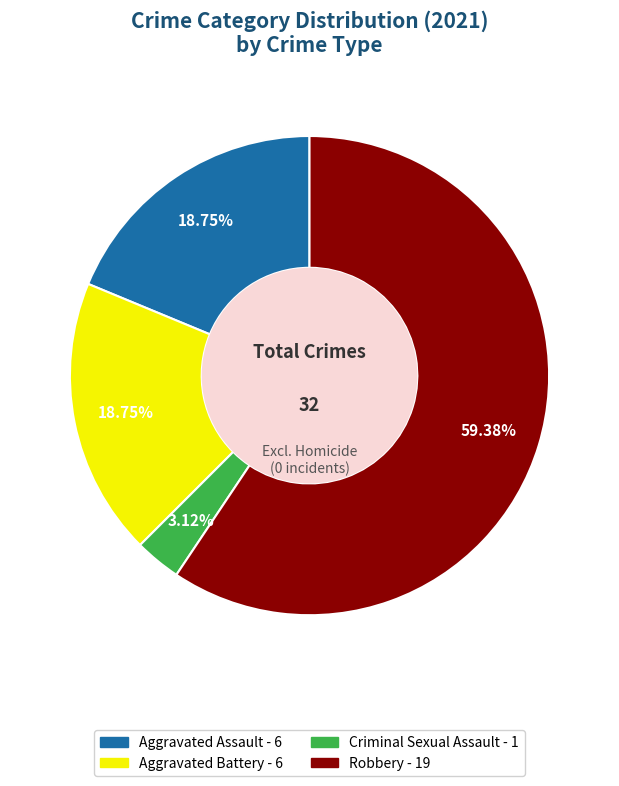

Does any single category account for the majority?

Yes